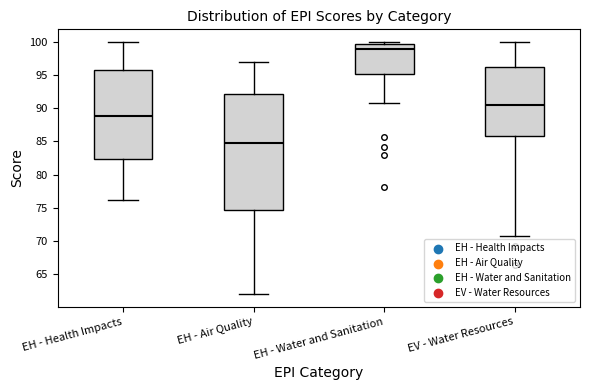

Reading left to right, transcribe this box plot: for each box, give where its median line is, the range the box spans, and where its two whiskers end, as read against the y-axis. The values are not printed on the chart, so give them approximately, as read against the axis.

EH - Health Impacts: median 89.0, box 82.5 to 95.5, whiskers 76.0 to 100.0
EH - Air Quality: median 85.0, box 74.5 to 92.0, whiskers 62.0 to 97.0
EH - Water and Sanitation: median 99.0, box 95.0 to 99.5, whiskers 91.0 to 100.0
EV - Water Resources: median 90.5, box 86.0 to 96.5, whiskers 71.0 to 100.0